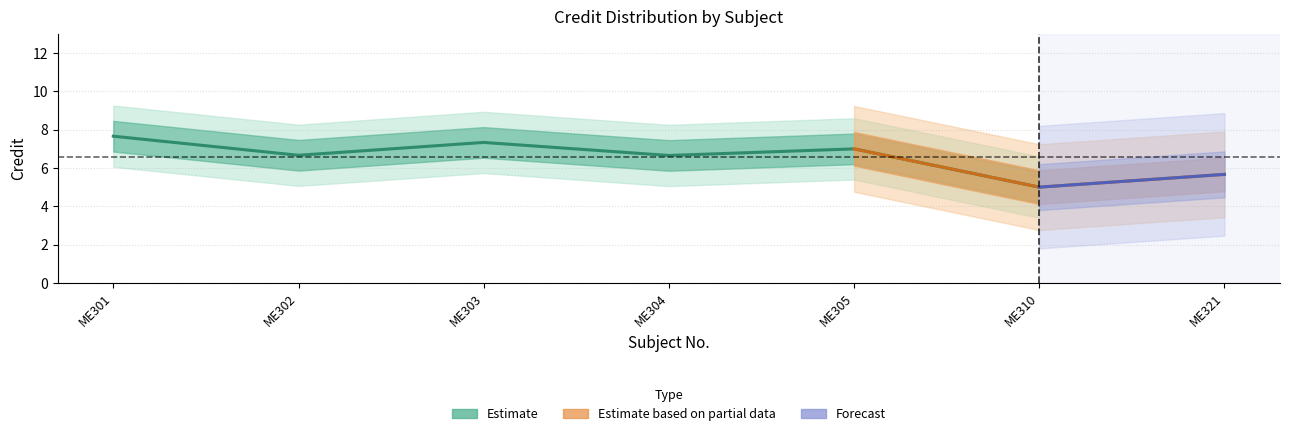

Where is the first local minimum?

ME302